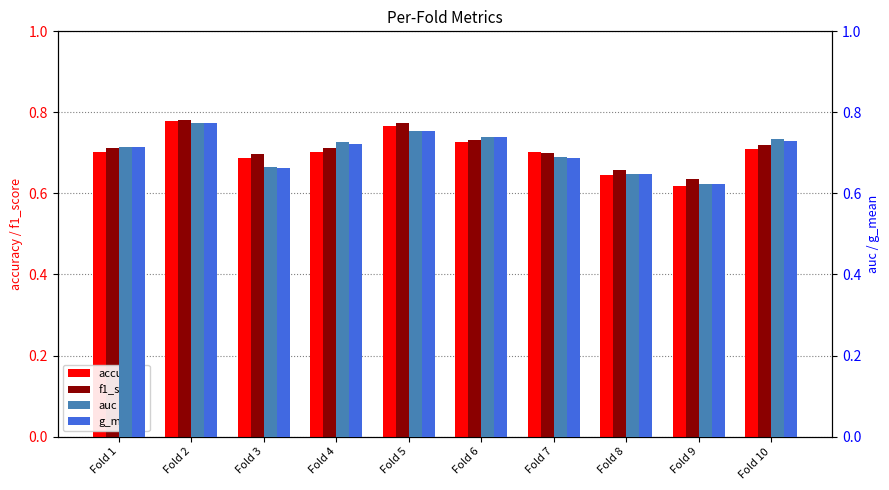

Which category has the highest value in the g_mean series?

Fold 2